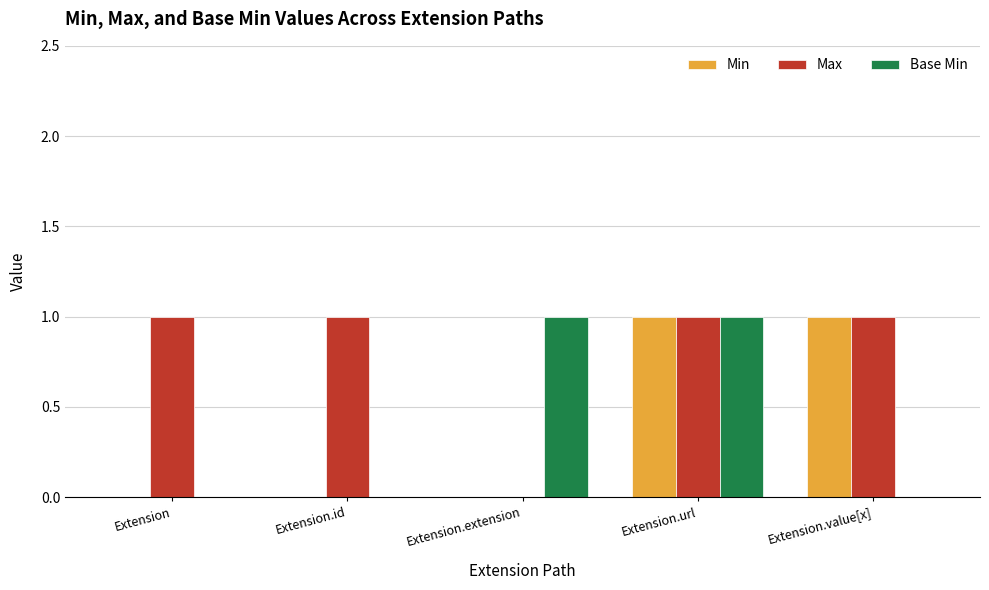

The value of Base Min at Extension.url is 0. True or false?

False